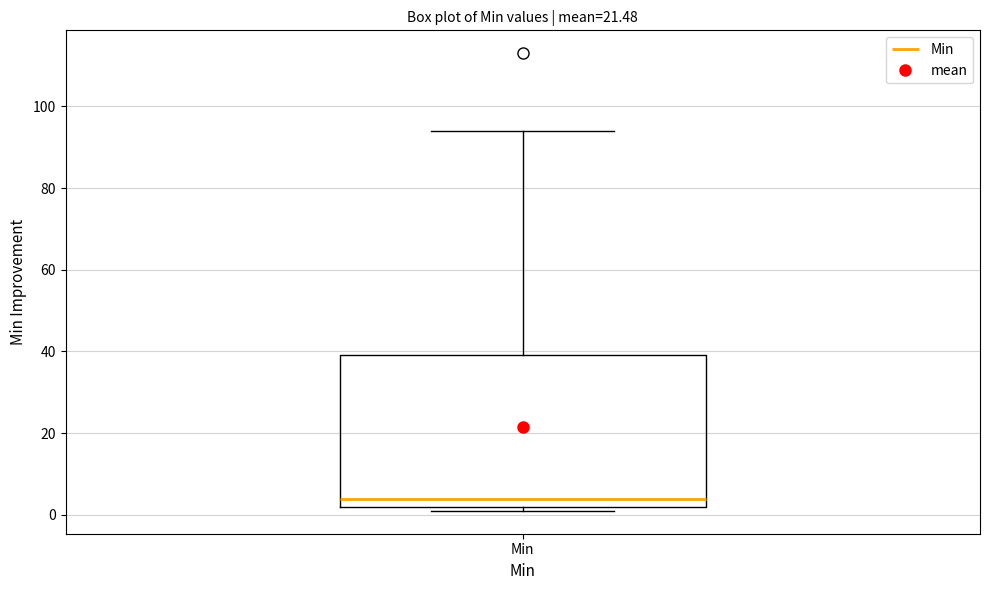

Where does the median line of the box for Min sit on the y-axis? The values are not printed on the chart, so give them approximately, as read against the axis.

4